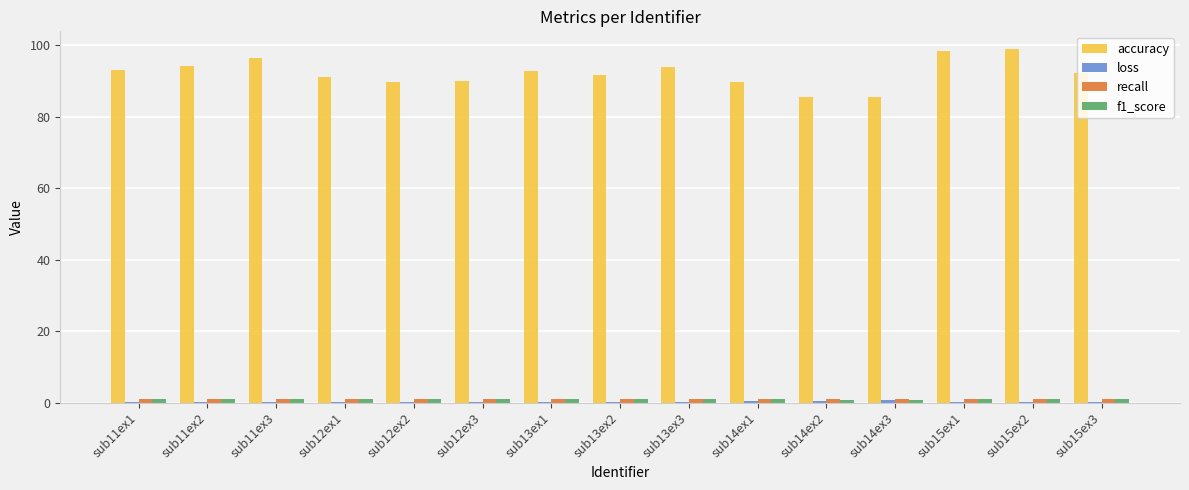

What is the spread (max minus min) of values at sub13ex3?

93.8